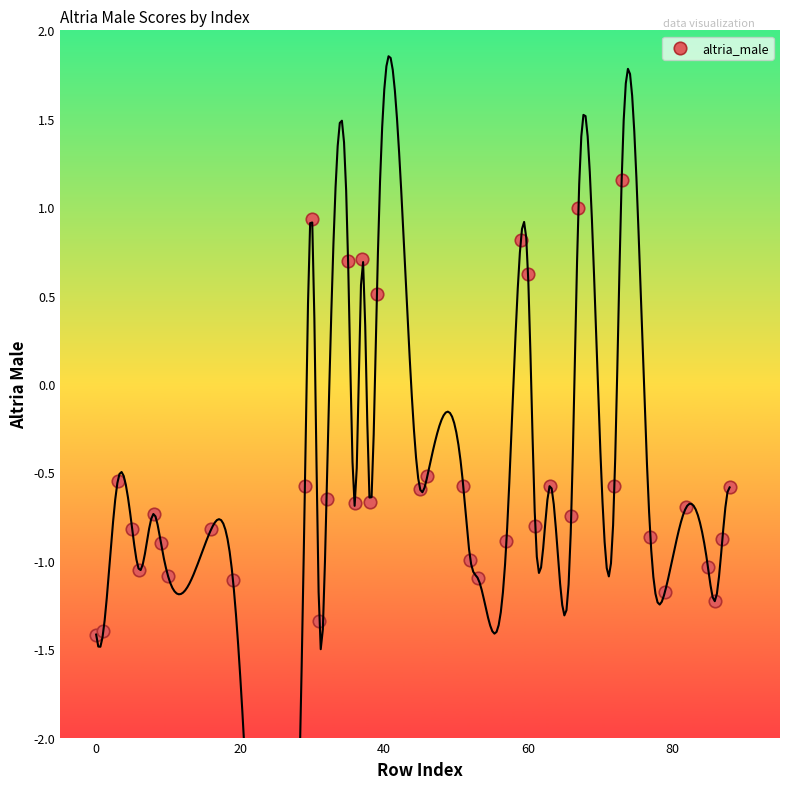

What is the range of X values (max minus min)?

88.0